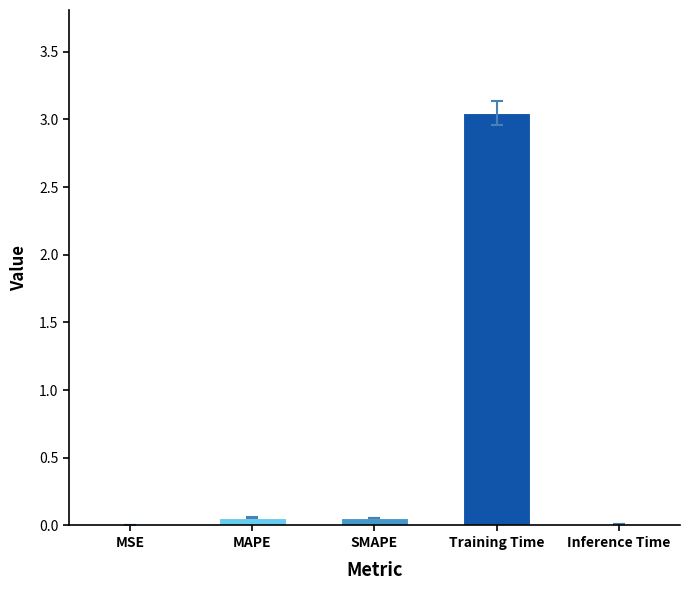

True or false: the data shows 0.0 at MSE.

True